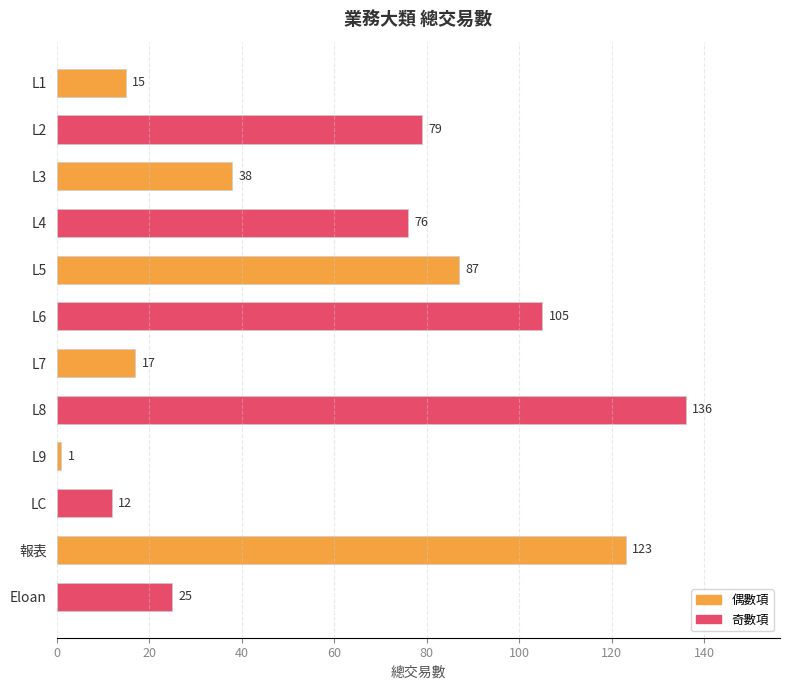

Rank the categories by value from lowest to highest.

L9, LC, L1, L7, Eloan, L3, L4, L2, L5, L6, 報表, L8